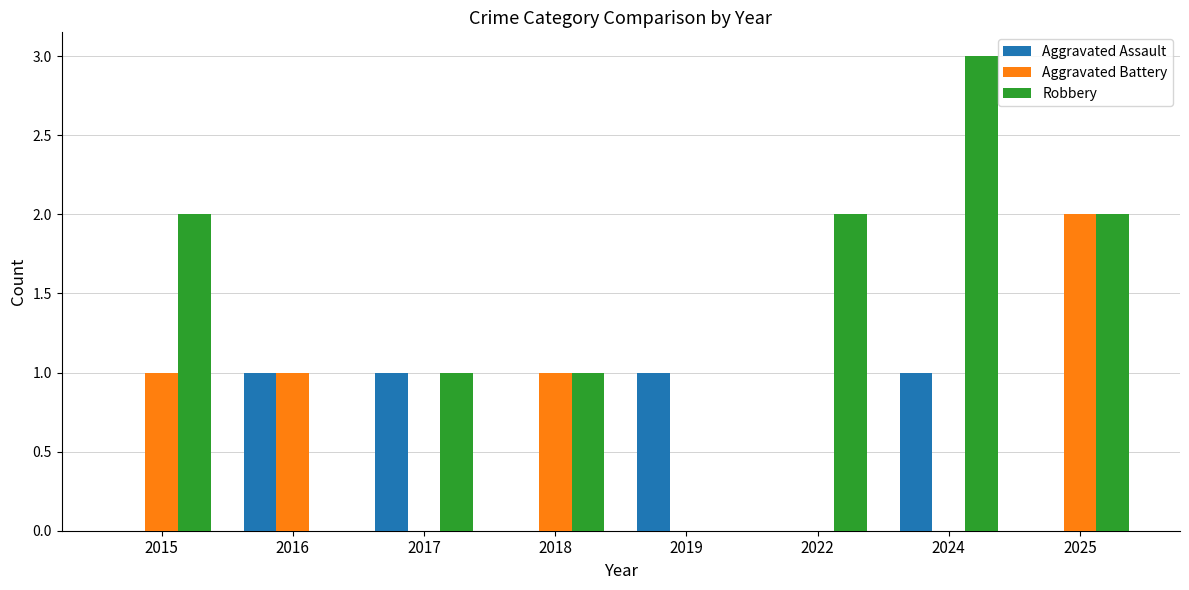

What is the sum of all Aggravated Assault values?

4